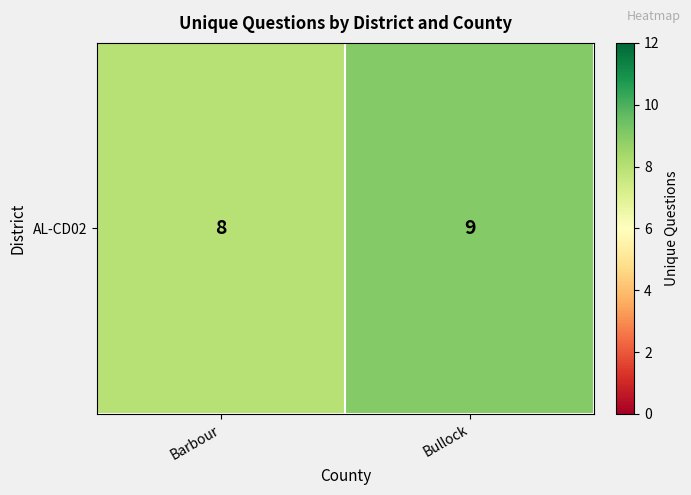

Count the number of data series in this chart.

1